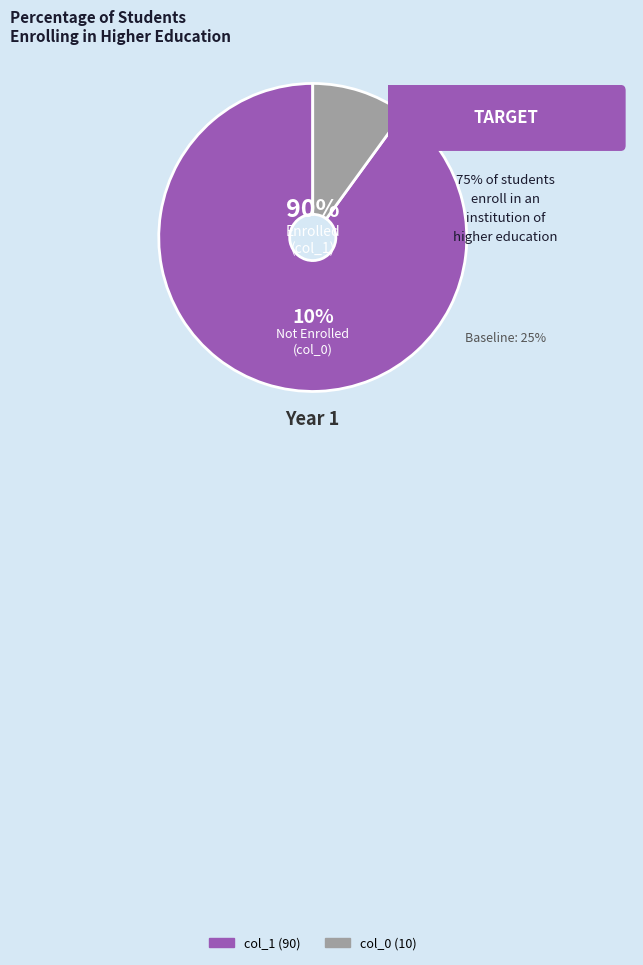

To the nearest percent, what portion does col_0 represent?

10%